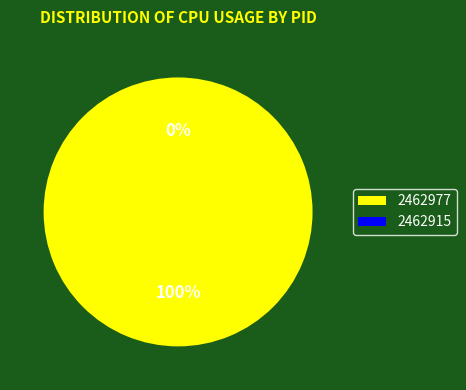

True or false: 2462977 accounts for 100% of the total.

True